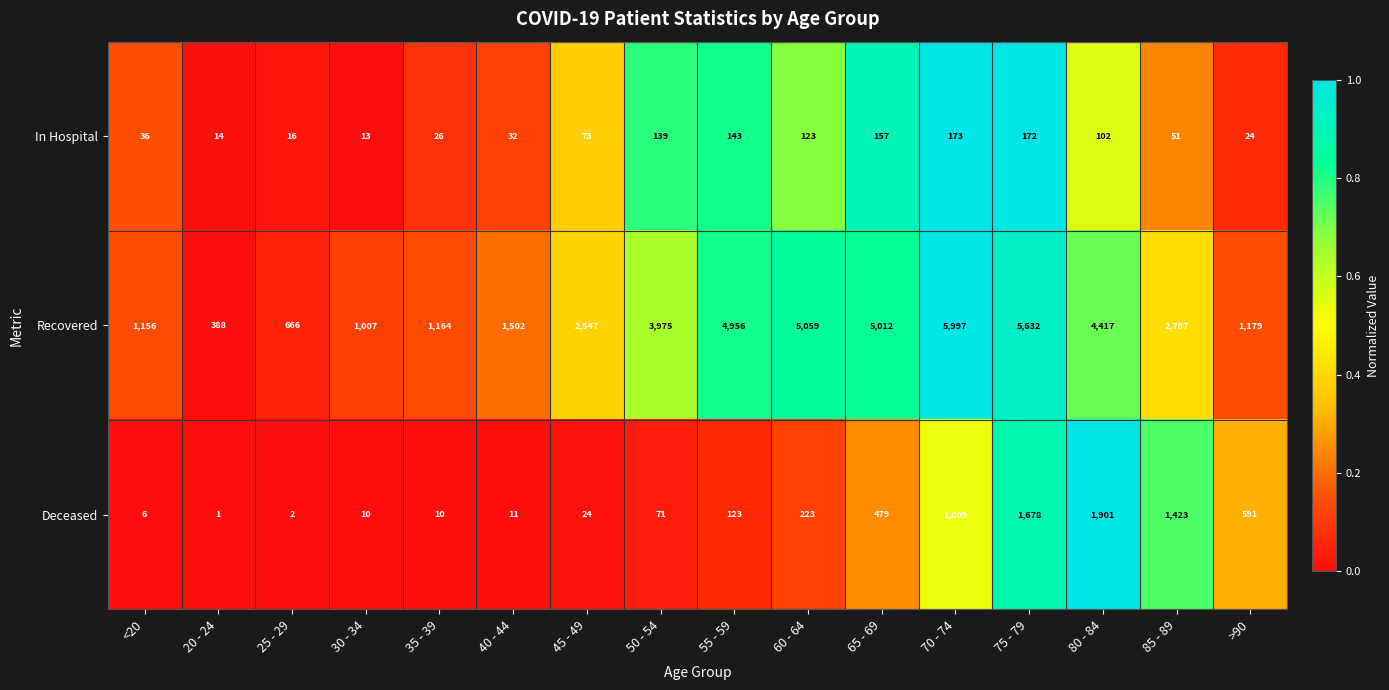

Which series has the largest range (max minus min)?

Recovered